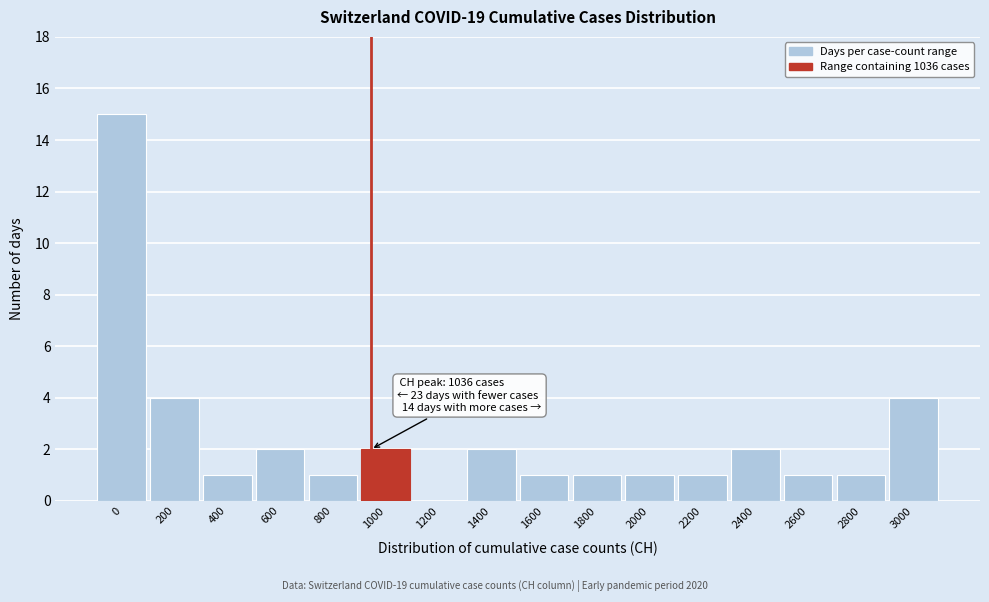

Reading left to right, extract all data points from this chart.

0=15	200=4	400=1	600=2	800=1	1000=2	1200=0	1400=2	1600=1	1800=1	2000=1	2200=1	2400=2	2600=1	2800=1	3000=4